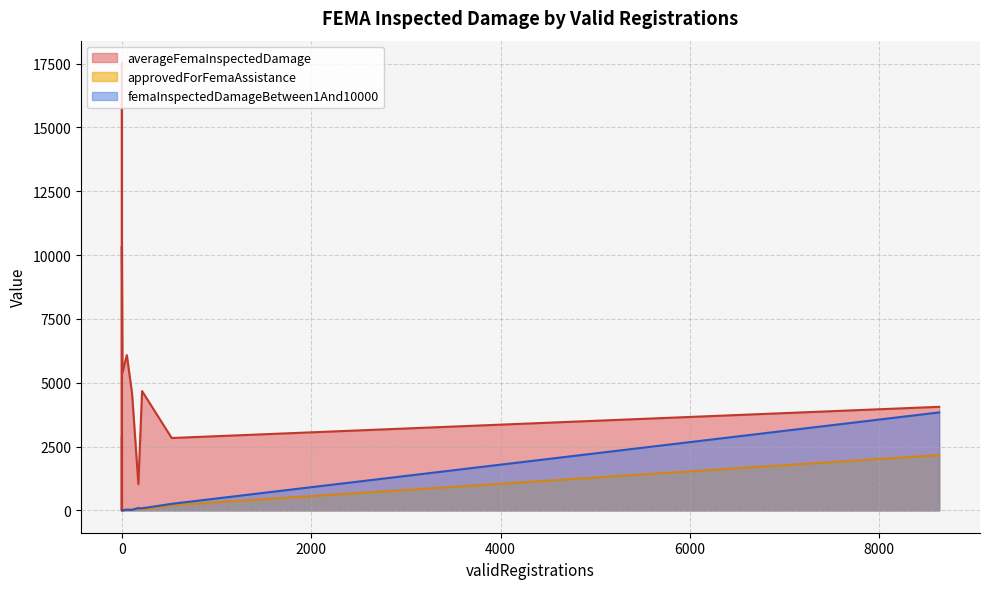

Does the chart have visible grid lines?

Yes